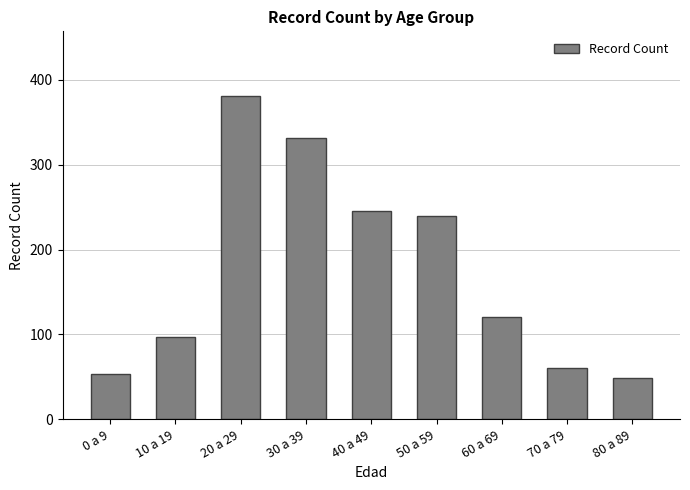

At which label is the value closest to 215?

50 a 59